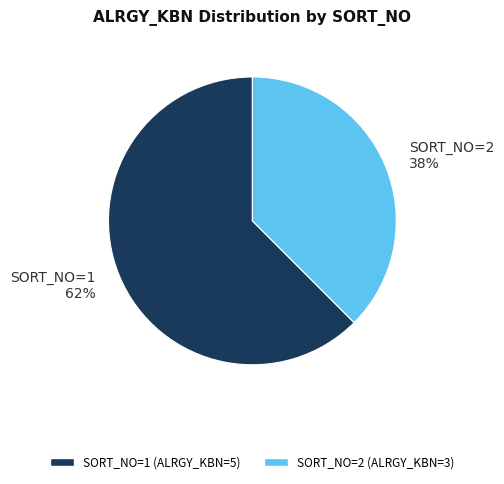

Combined, do SORT_NO=2 and SORT_NO=1 account for over 50%?

Yes